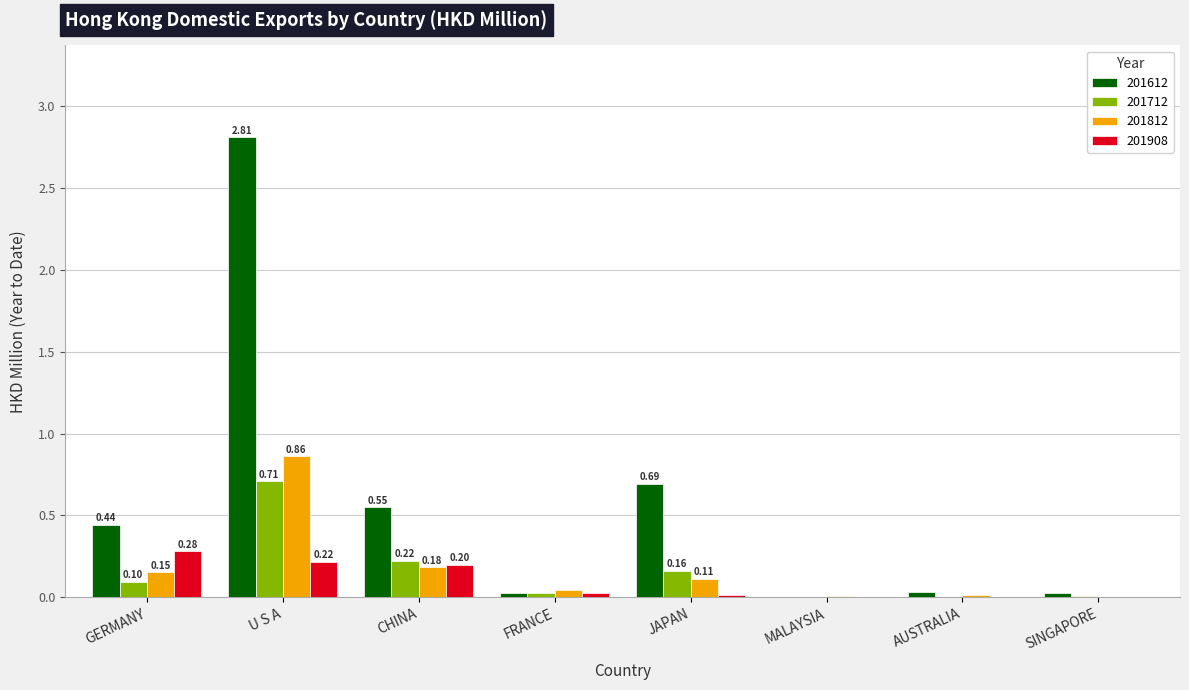

Which series has the largest total across all categories?

201612